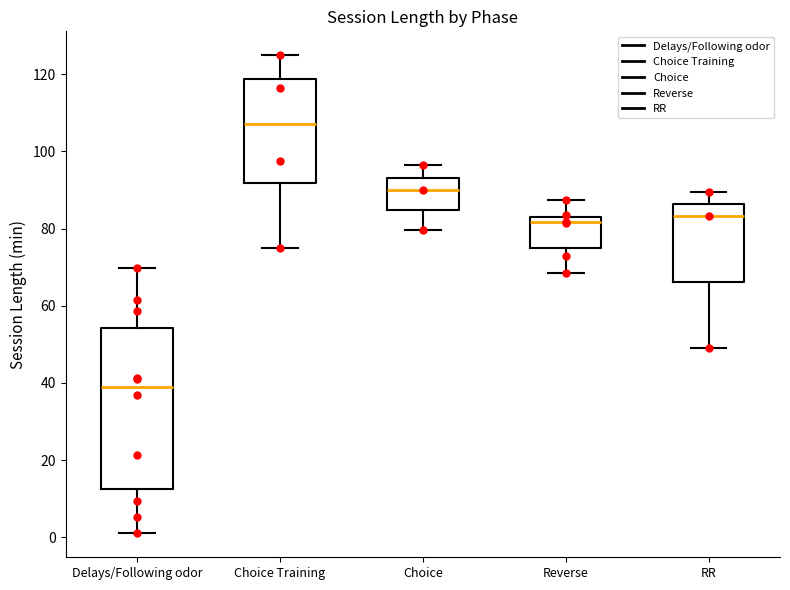

Which box has the lowest median line?

Delays/Following odor